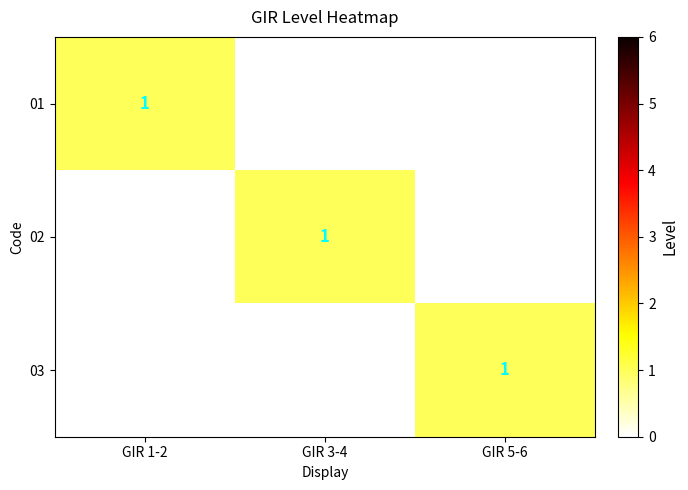

The 01 series shows 1 at GIR 1-2. True or false?

True